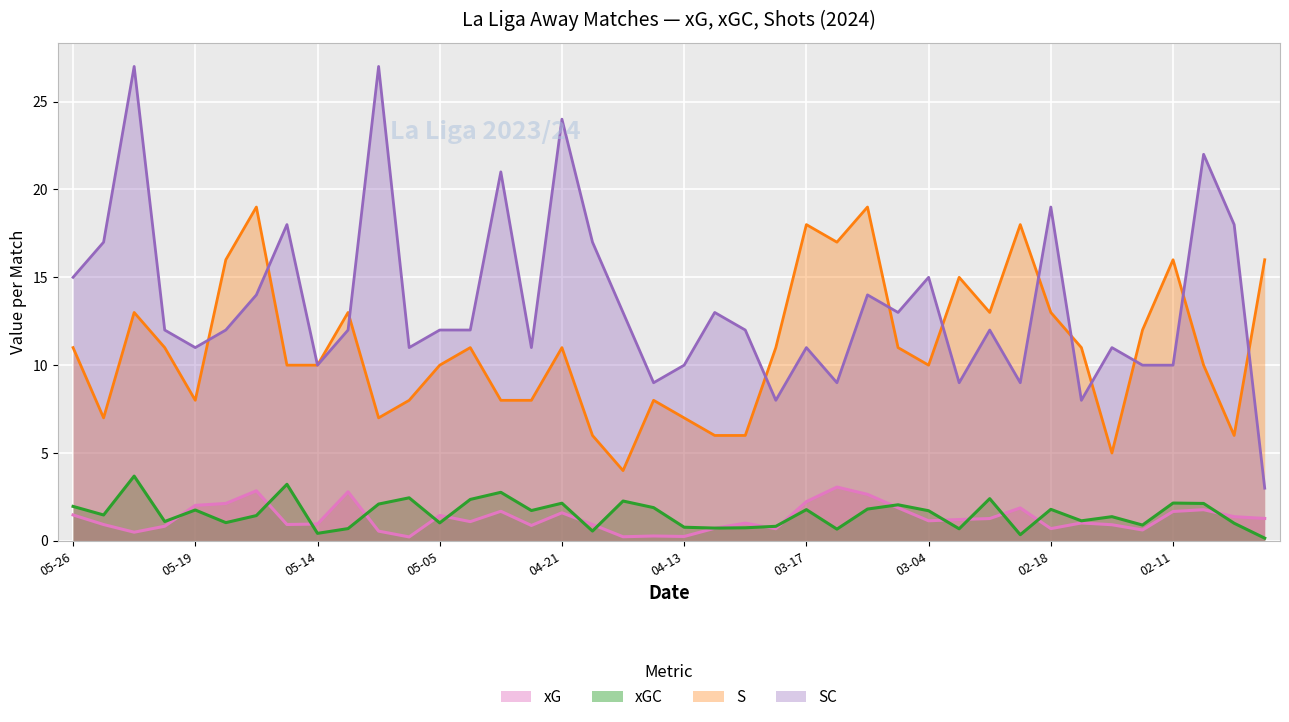

What is the minimum value for SC?

3.0